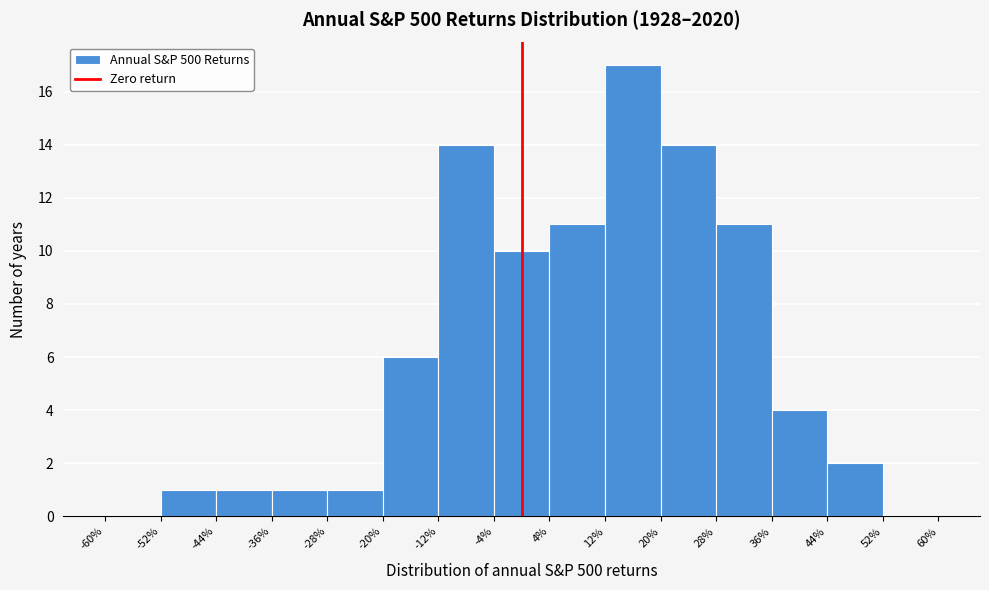

What is the height of the bar covering -4% to 4% on the x-axis? The values are not printed on the chart, so give them approximately, as read against the axis.

10